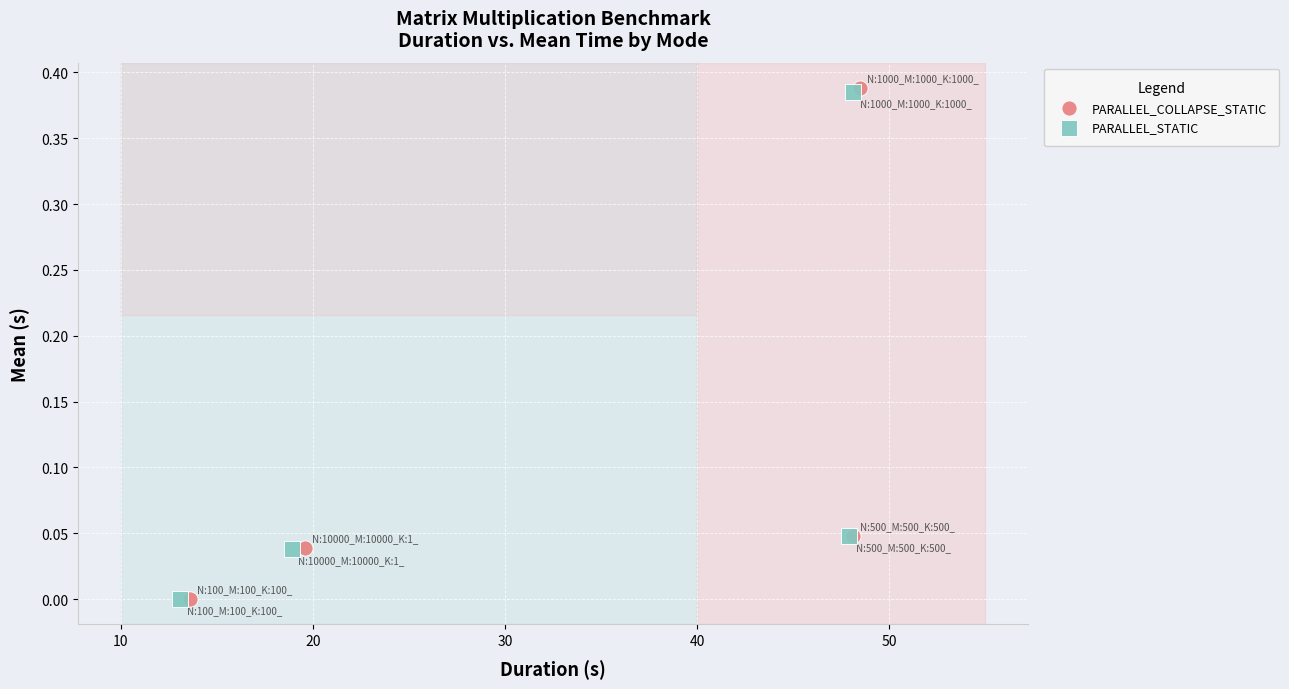

Which series has the widest spread of Y values?

PARALLEL_COLLAPSE_STATIC